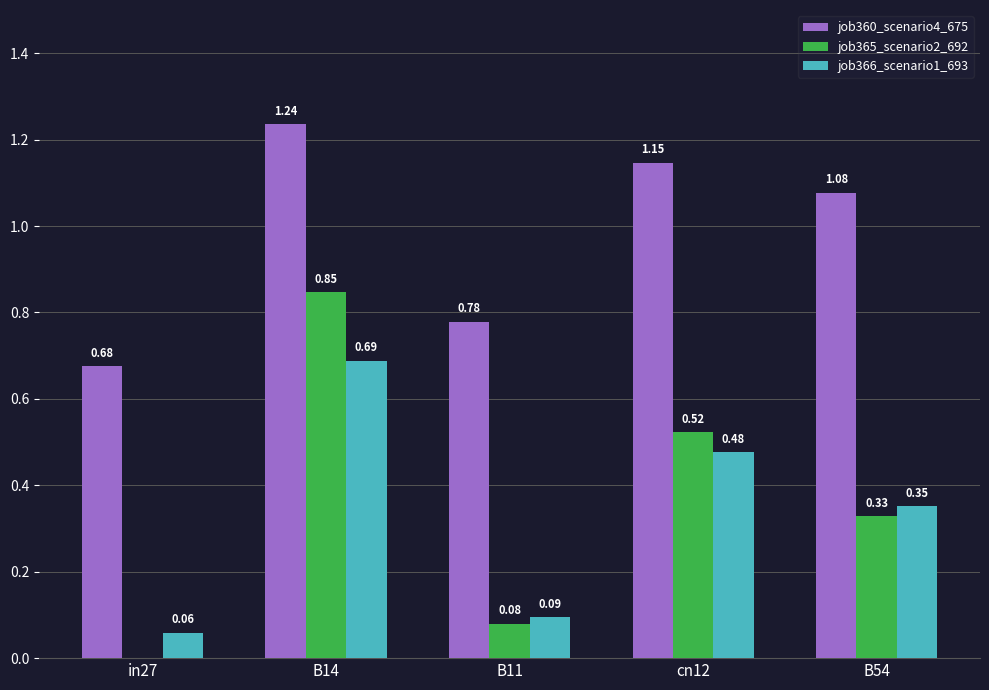

How many series are shown in this chart?

3